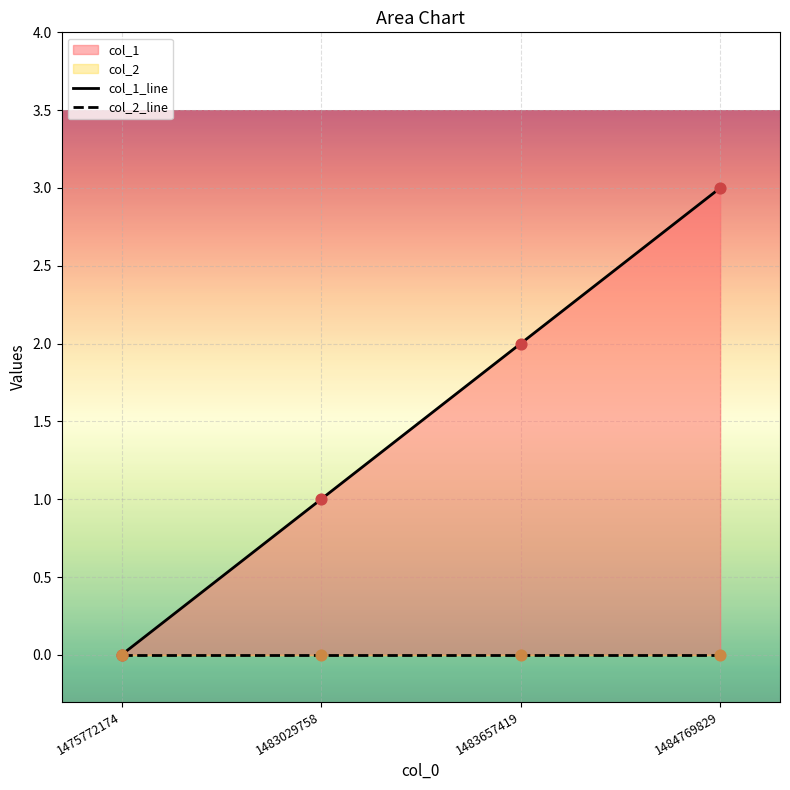

Is the value of col_2_line at 1475772174 greater than the value of col_1_line at 1475772174?

No